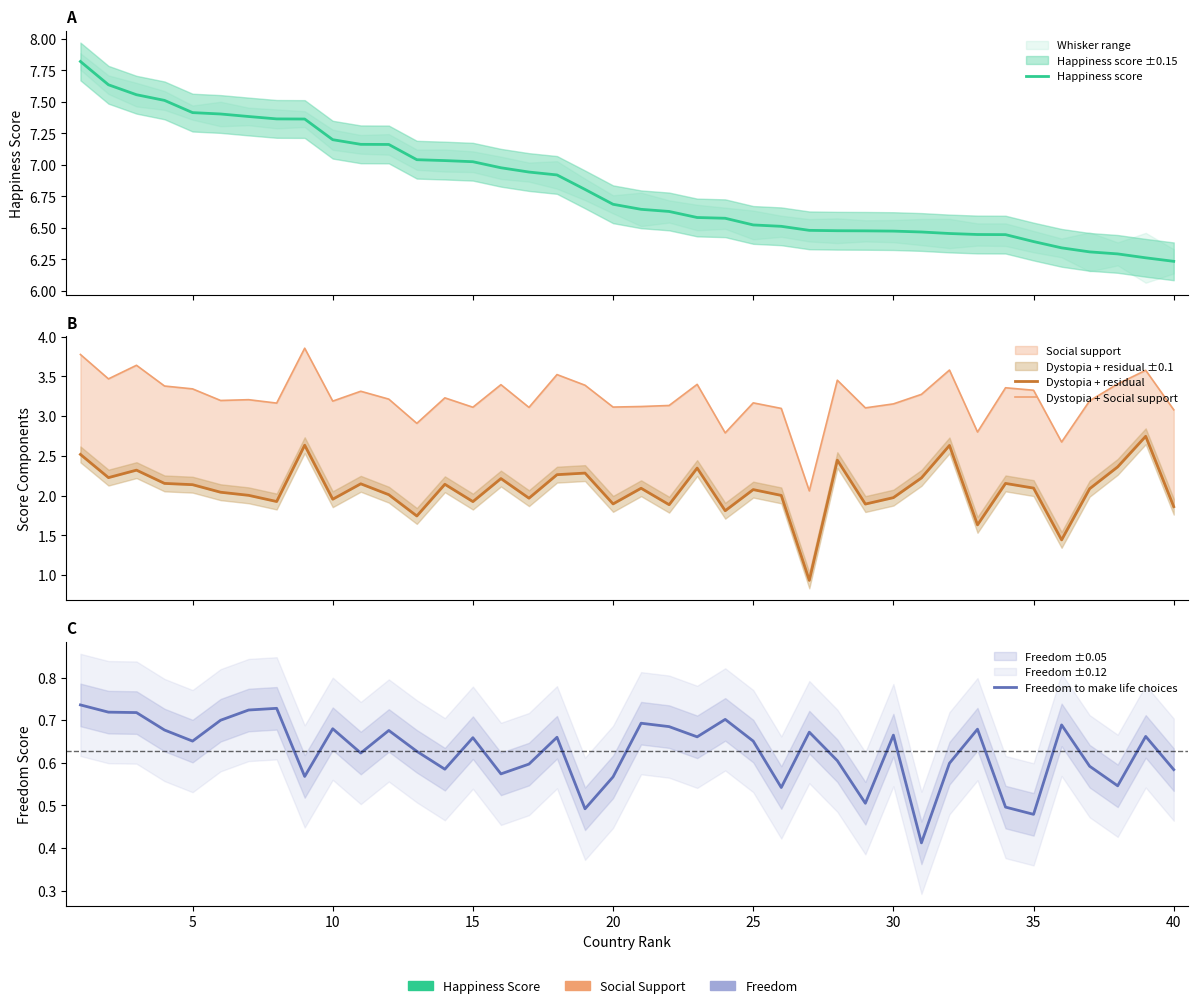

True or false: Happiness score and Freedom to make life choices intersect in this chart.

False